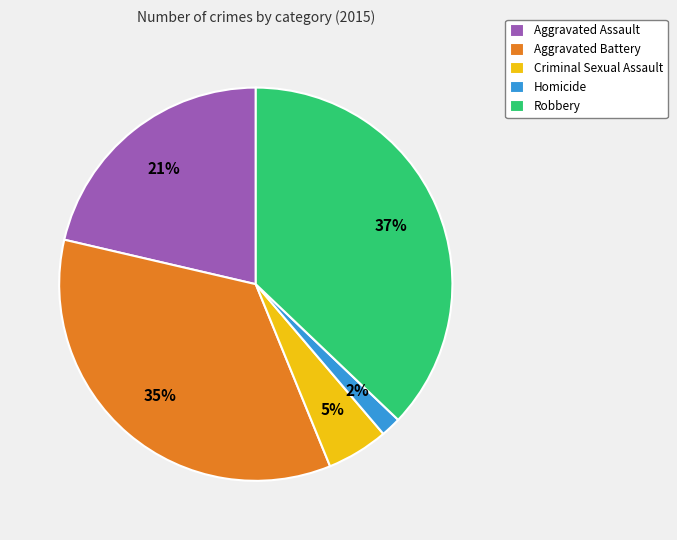

To the nearest percent, what is the average slice percentage?

20%